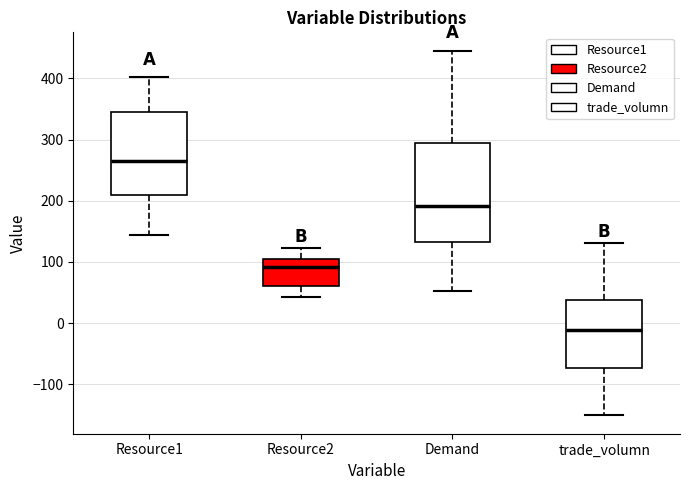

Comparing the boxes themselves (not the whiskers), which one is the tallest?

Demand